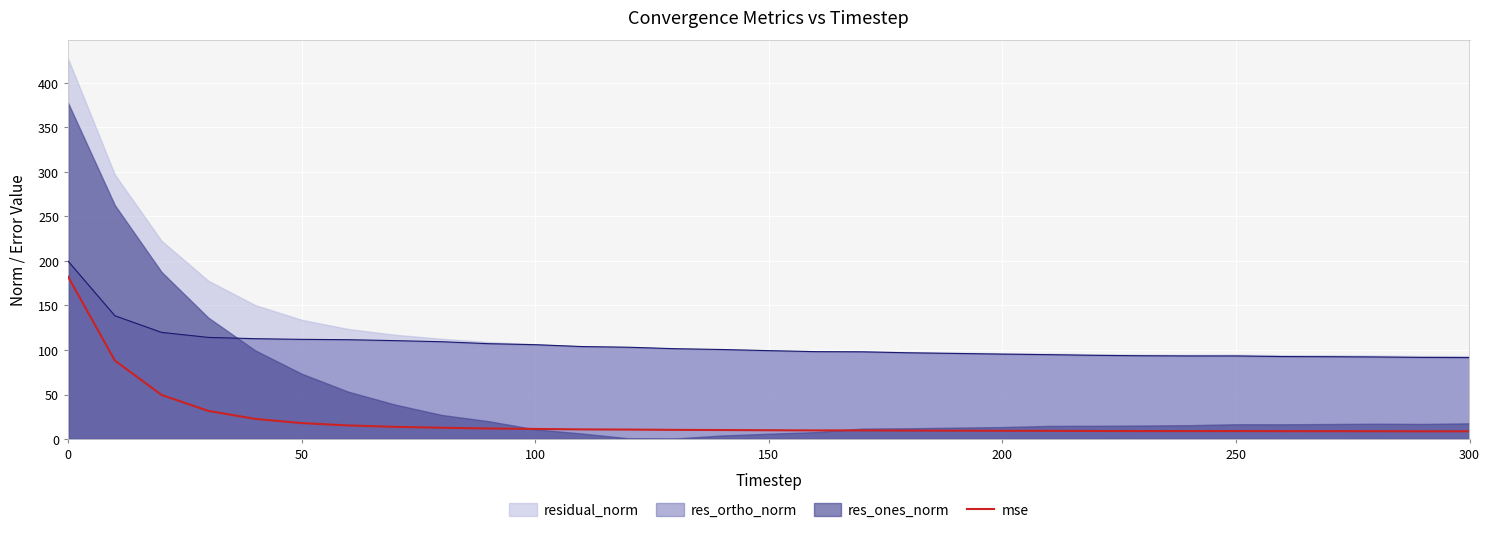

How many interior local valleys (lower than both neighbors) does the data have?

2